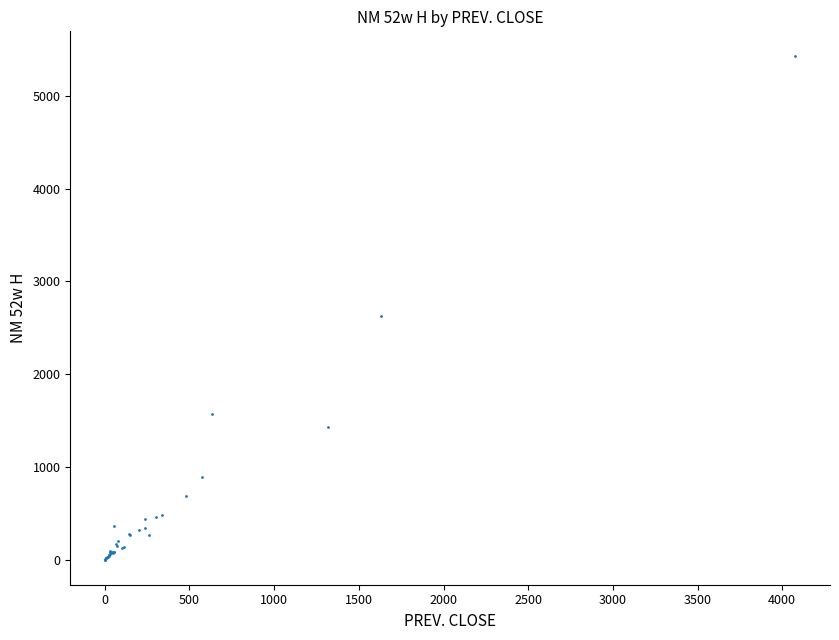

What Y value in the scatter plot is closest to 2713?

2627.0